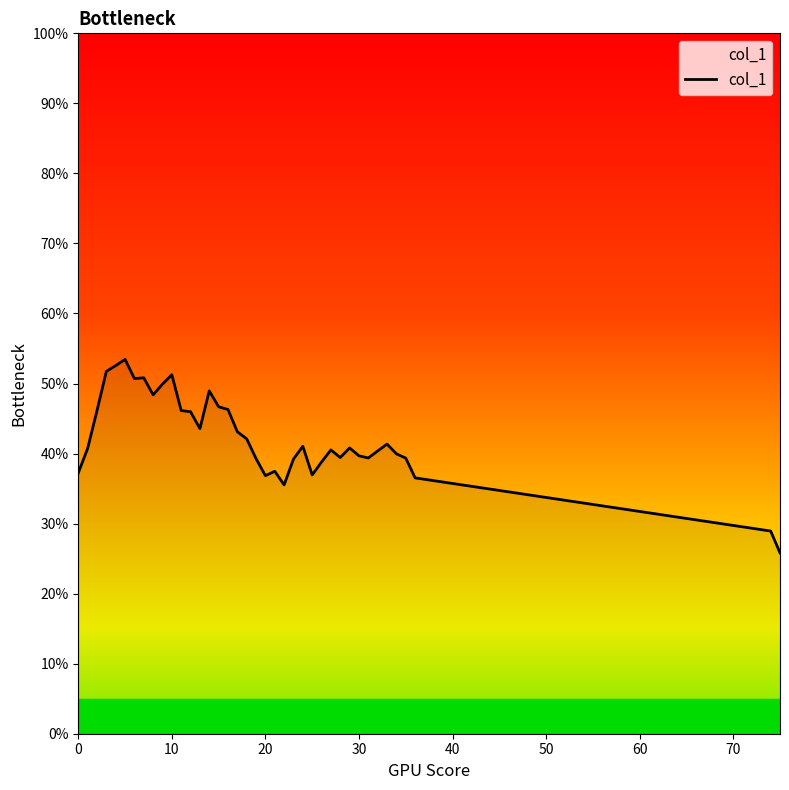

Does the chart display data point markers on the line(s)?

No